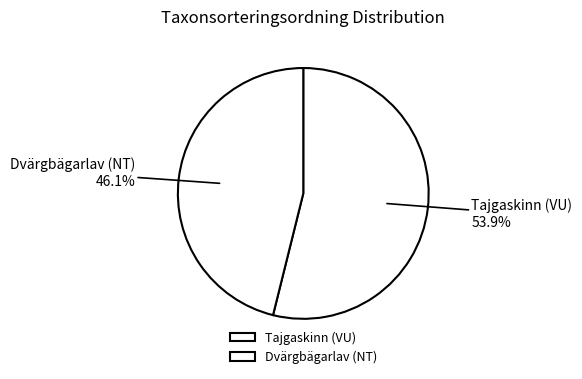

To the nearest percent, what percentage of the pie is Dvärgbägarlav (NT)?

46%